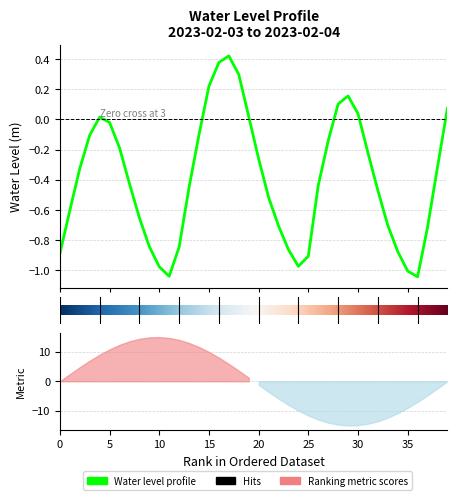

How many points are lower than both their immediate neighbors (excluding endpoints)?

3